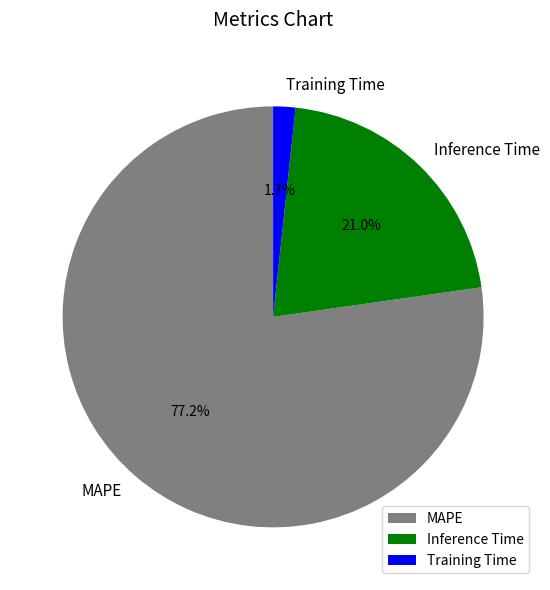

What is the smallest slice in the pie chart?

Training Time